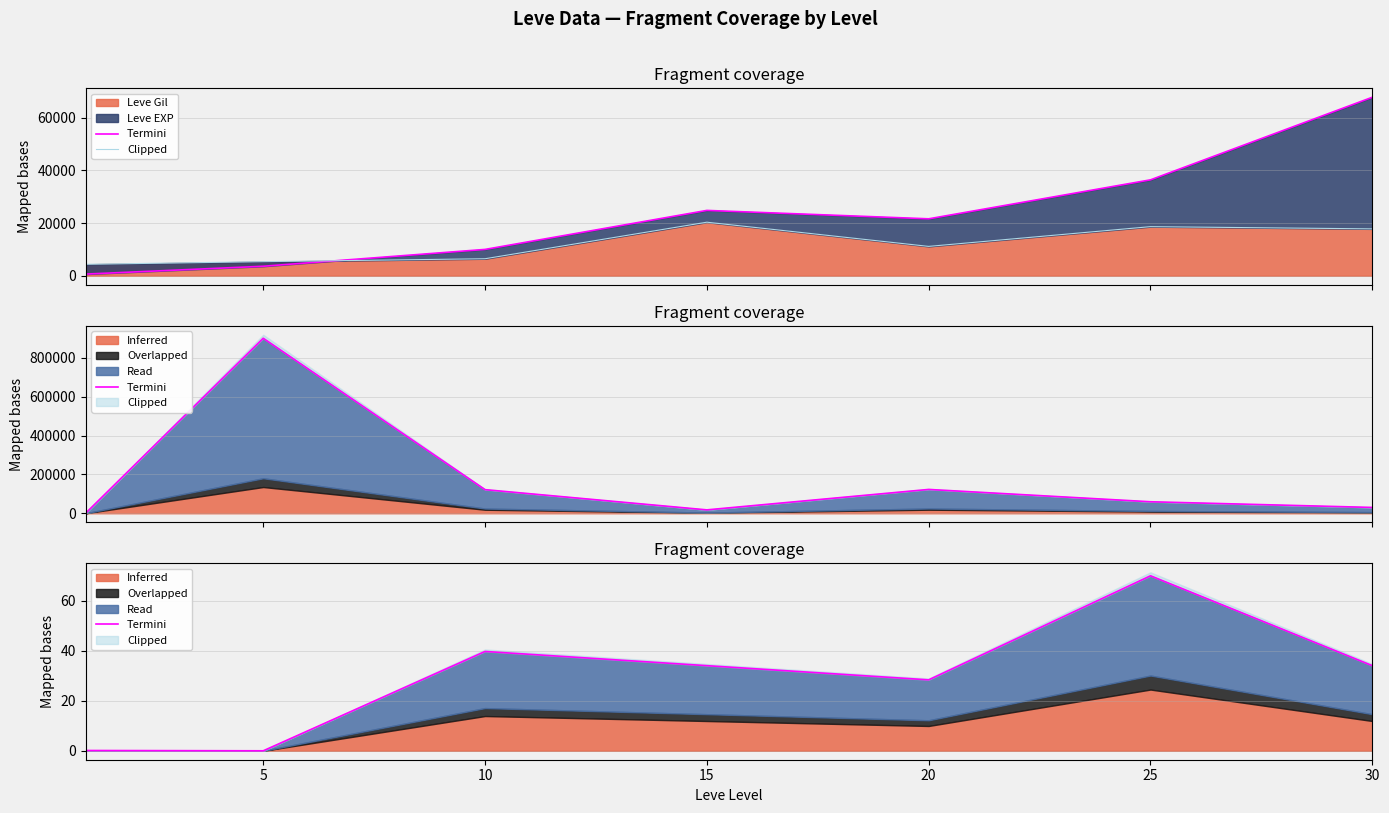

How many categories are shown in the chart?

7